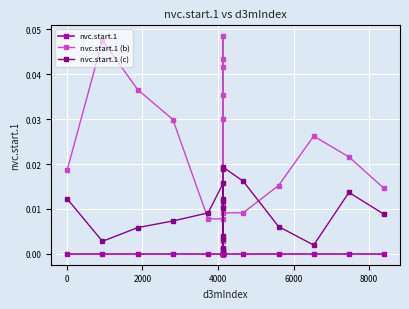

After their last crossing, which series has the higher values: nvc.start.1 (c) or nvc.start.1 (b)?

nvc.start.1 (b)